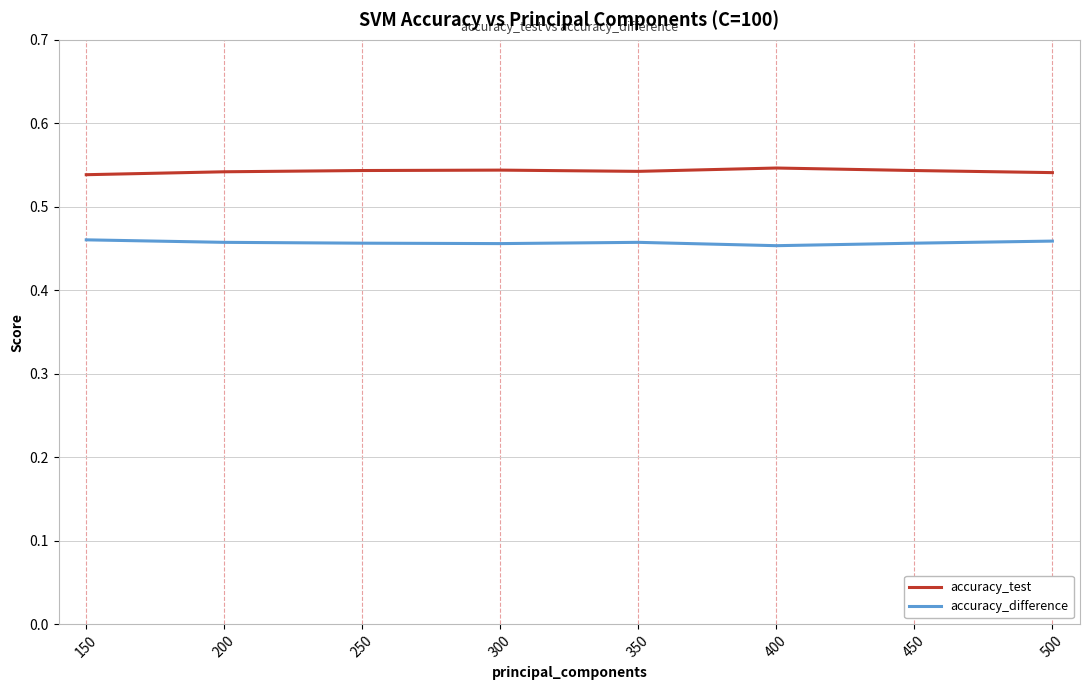

True or false: accuracy_test and accuracy_difference intersect in this chart.

False